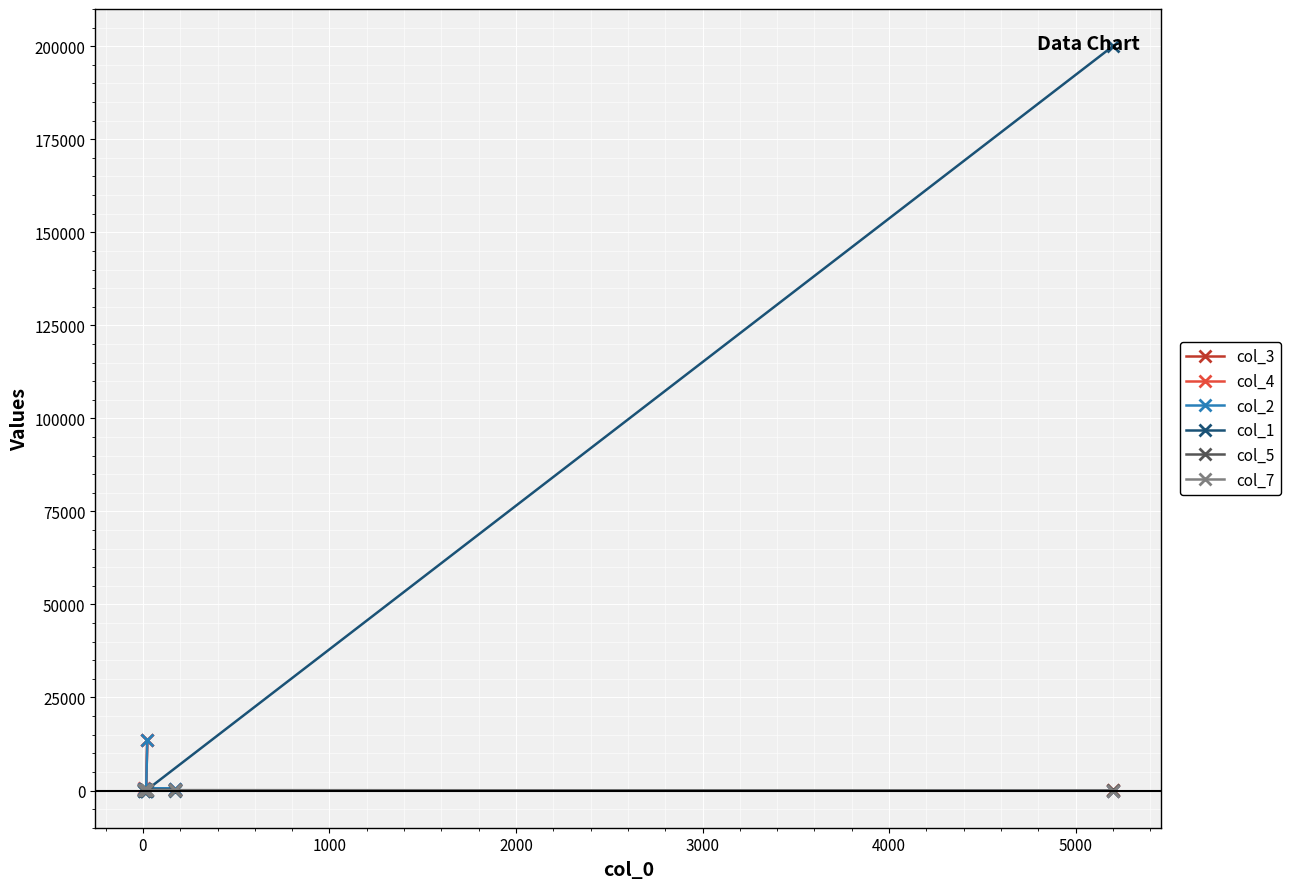

At how many categories does at least one series exceed 87138?

1